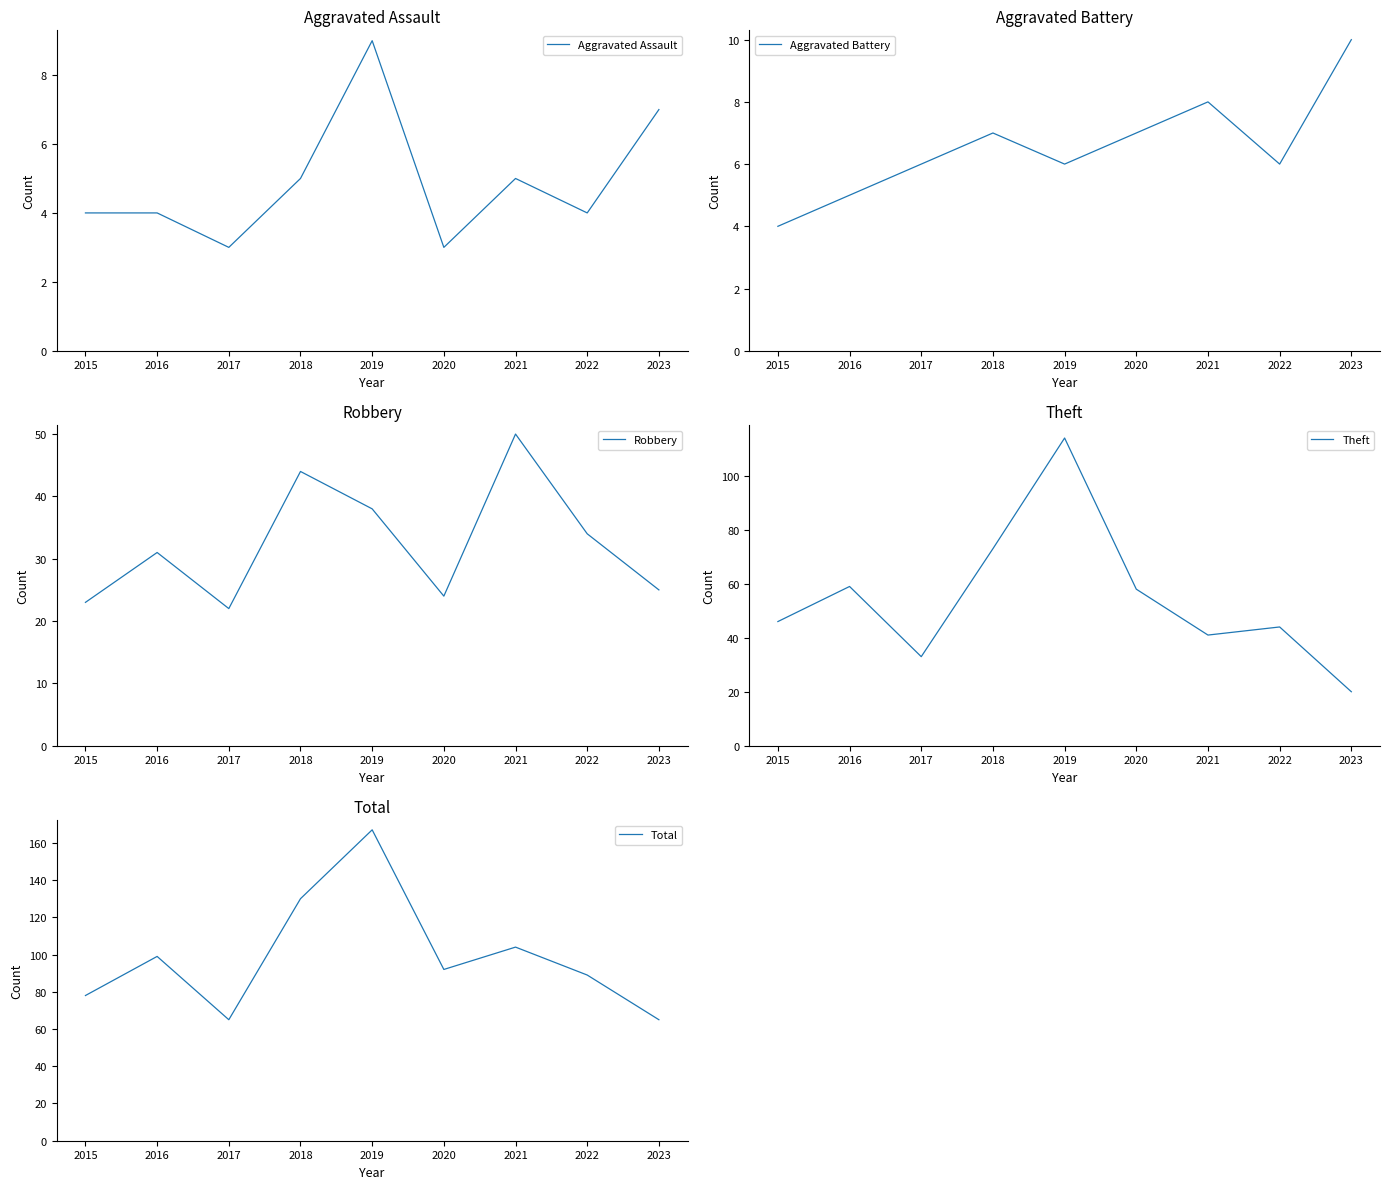

What is the highest value of the Total series?

167